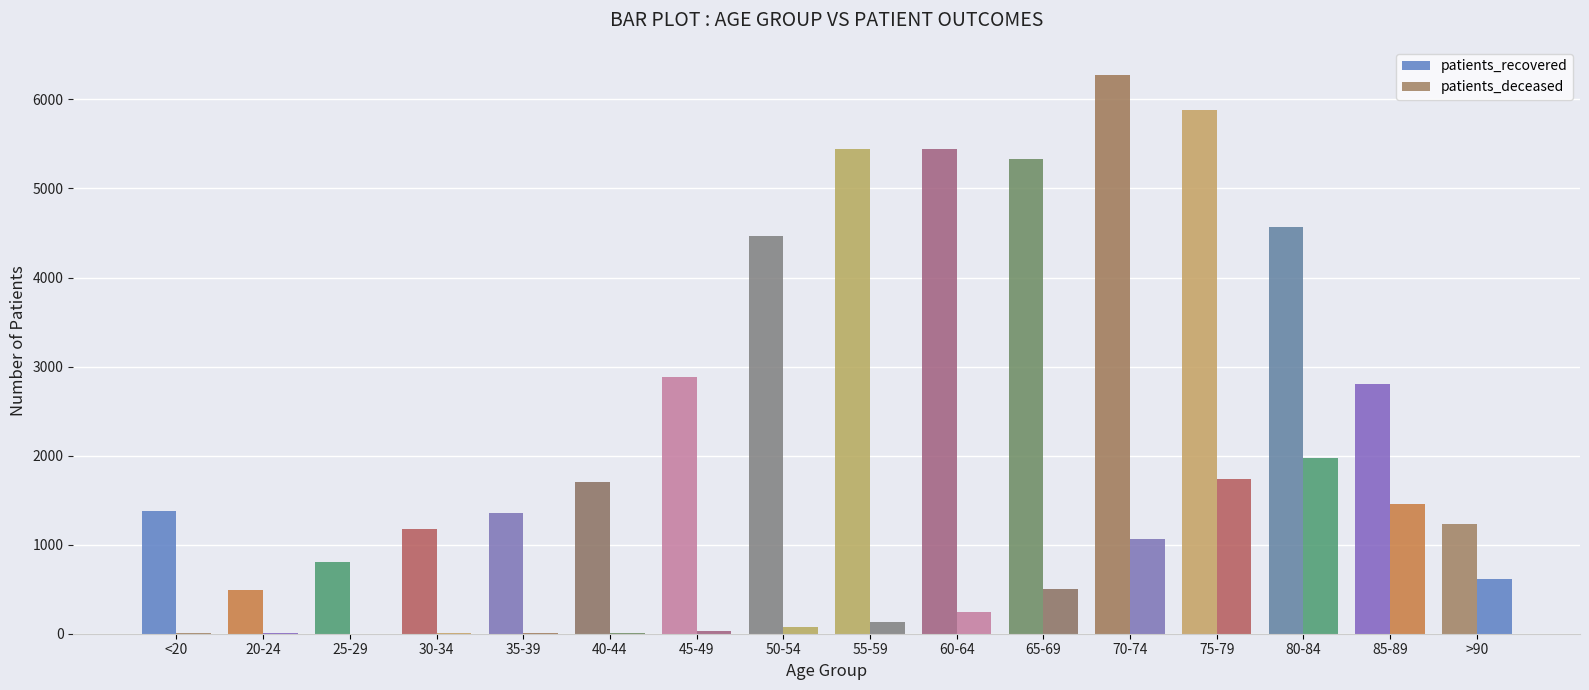

Between 45-49 and 35-39, which is larger?

45-49